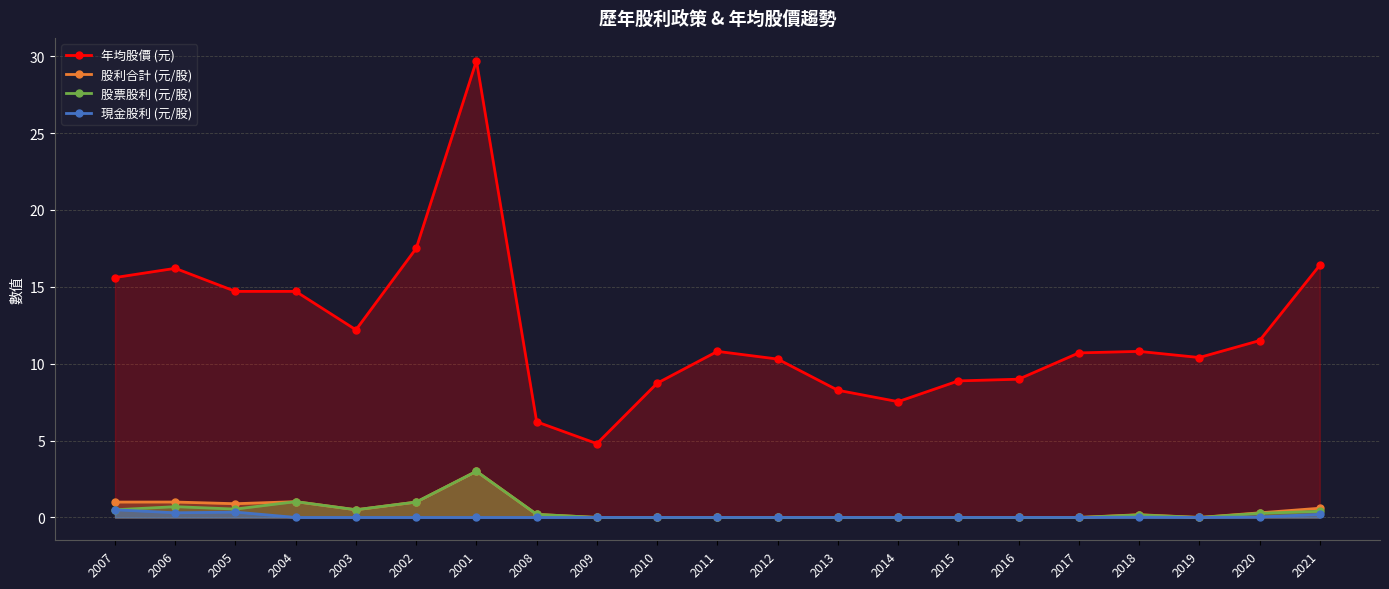

Reading right to left, list all the values displayed in this chart.

年均股價 (元): 16.4	11.5	10.4	10.8	10.7	9.0	8.9	7.5	8.3	10.3	10.8	8.7	4.8	6.2	29.7	17.5	12.2	14.7	14.7	16.2	15.6
股利合計 (元/股): 0.6	0.3	0.0	0.2	0.0	0.0	0.0	0.0	0.0	0.0	0.0	0.0	0.0	0.2	3.0	1.0	0.5	1.0	0.9	1.0	1.0
股票股利 (元/股): 0.4	0.3	0.0	0.2	0.0	0.0	0.0	0.0	0.0	0.0	0.0	0.0	0.0	0.2	3.0	1.0	0.5	1.0	0.5	0.7	0.5
現金股利 (元/股): 0.2	0.0	0.0	0.0	0.0	0.0	0.0	0.0	0.0	0.0	0.0	0.0	0.0	0.0	0.0	0.0	0.0	0.0	0.3	0.3	0.5